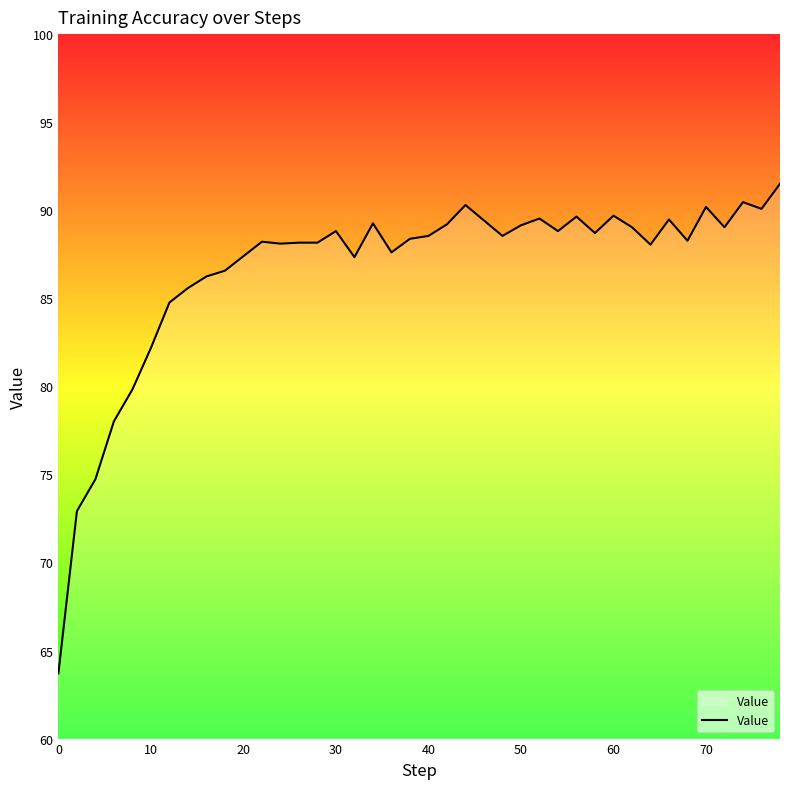

How many series are shown in this chart?

1